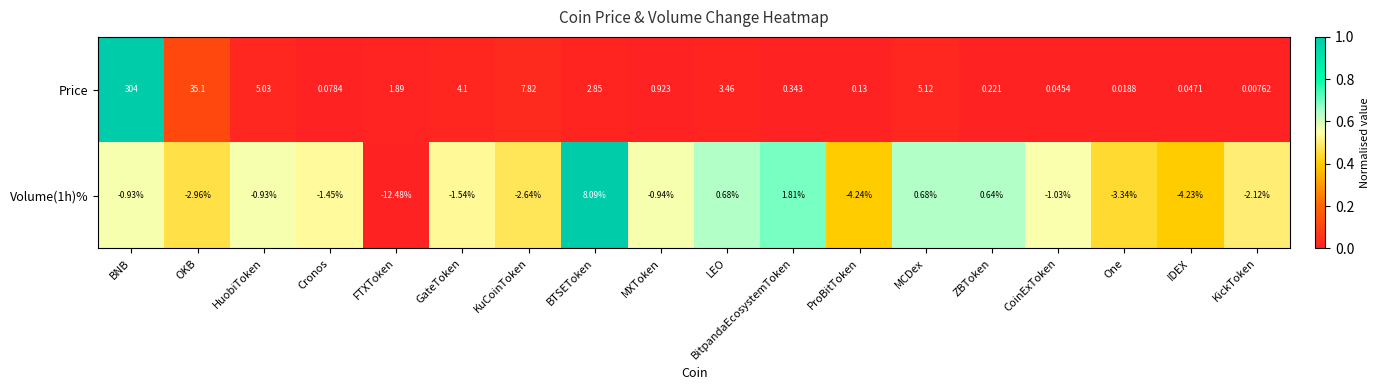

List the labels in order of Price value, smallest first.

KickToken, One, CoinExToken, IDEX, Cronos, ProBitToken, ZBToken, BitpandaEcosystemToken, MXToken, FTXToken, BTSEToken, LEO, GateToken, HuobiToken, MCDex, KuCoinToken, OKB, BNB